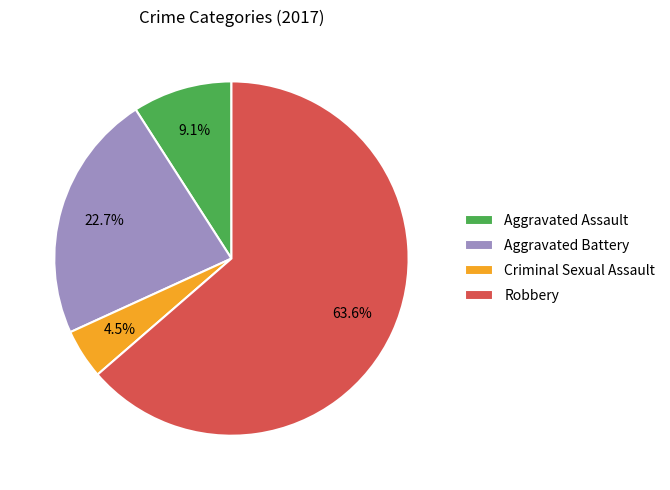

Rank the categories by value from lowest to highest.

Criminal Sexual Assault, Aggravated Assault, Aggravated Battery, Robbery